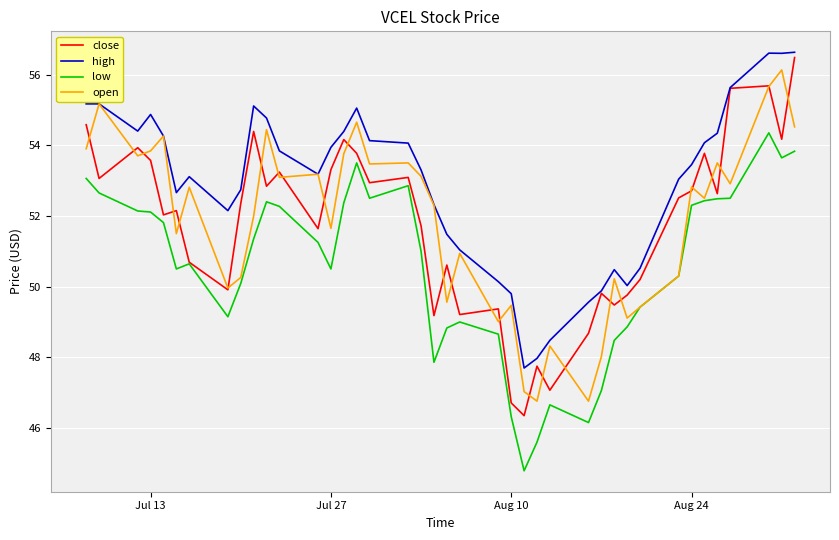

Which series has the largest total across all categories?

high